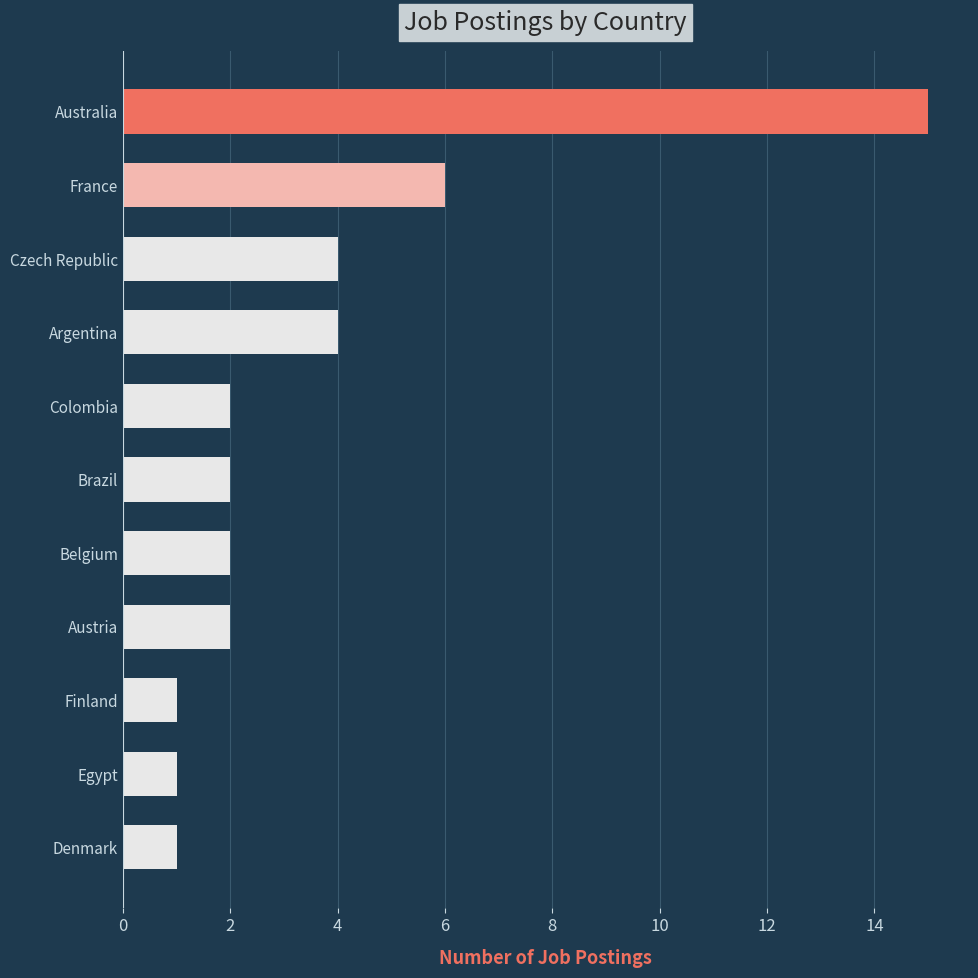

How many distinct data groups are displayed?

1